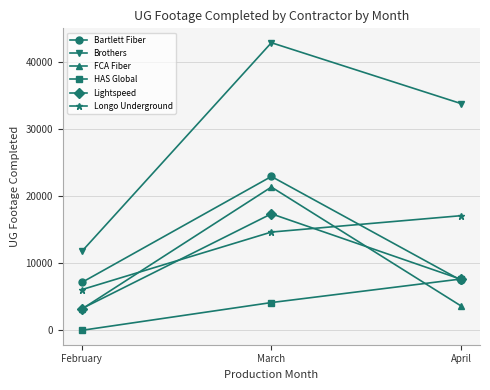

What is the value of the Longo Underground point at the 3rd from the left?

17060